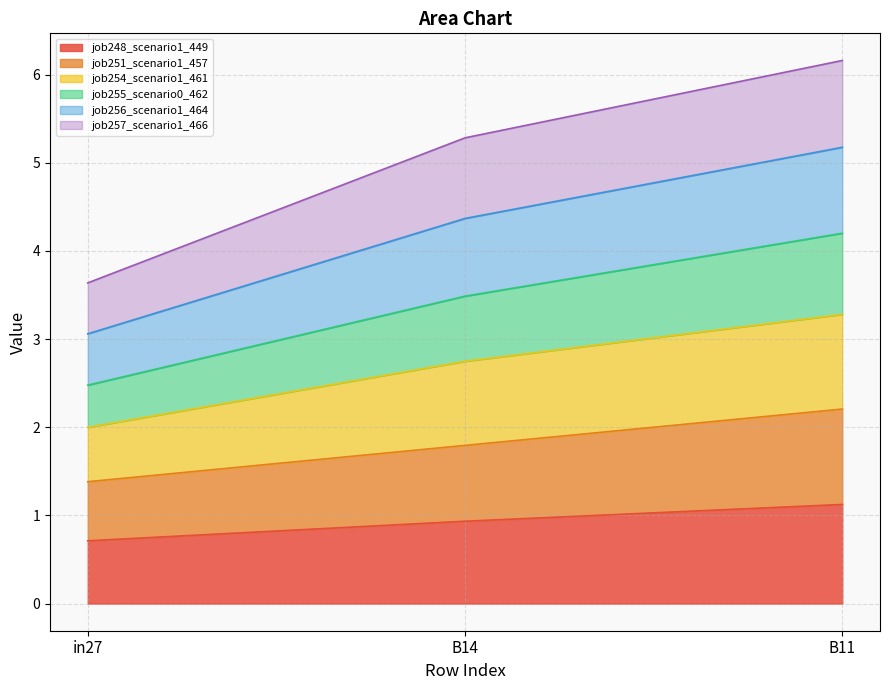

Is it true that job248_scenario1_449 equals 0.4 at in27?

False